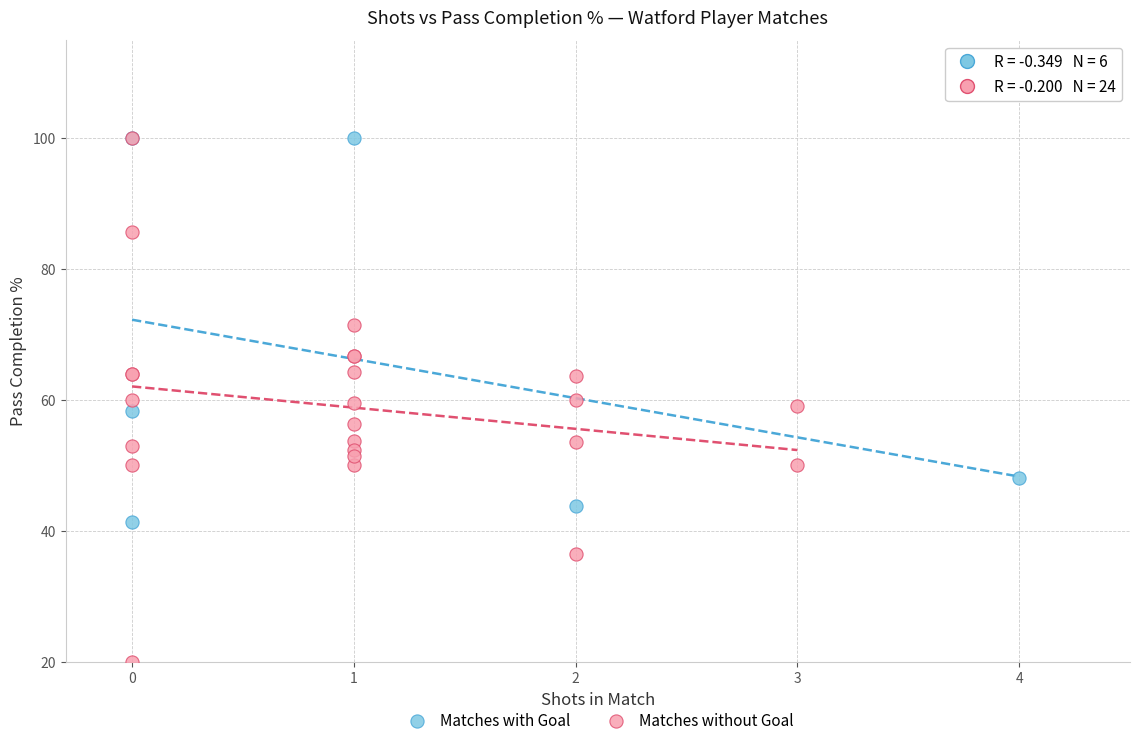

Which series has the largest Y range (max minus min)?

Matches without Goal